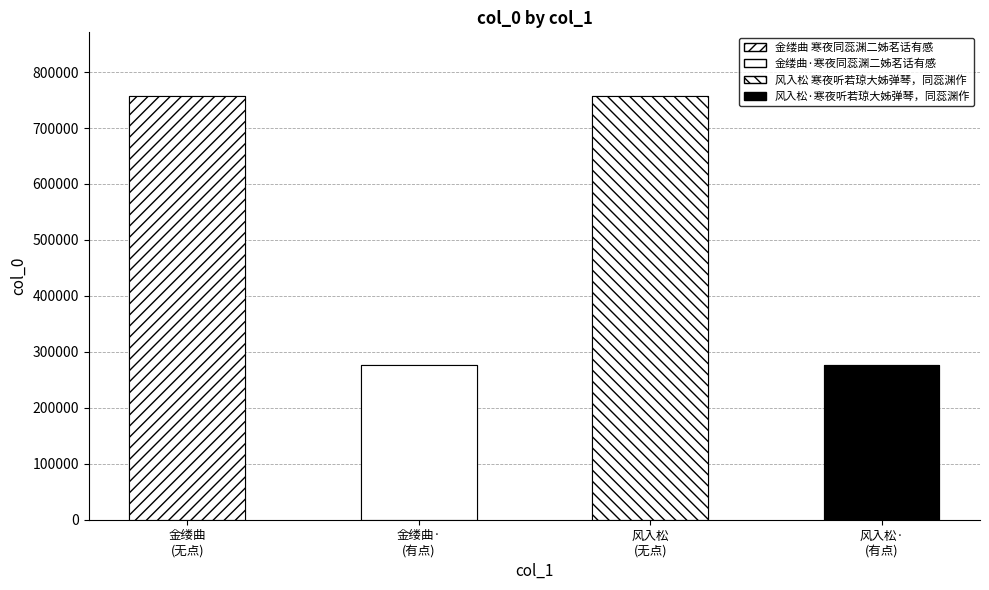

Reading right to left, what are all the values shown in this chart?

275907	757378	275895	757362